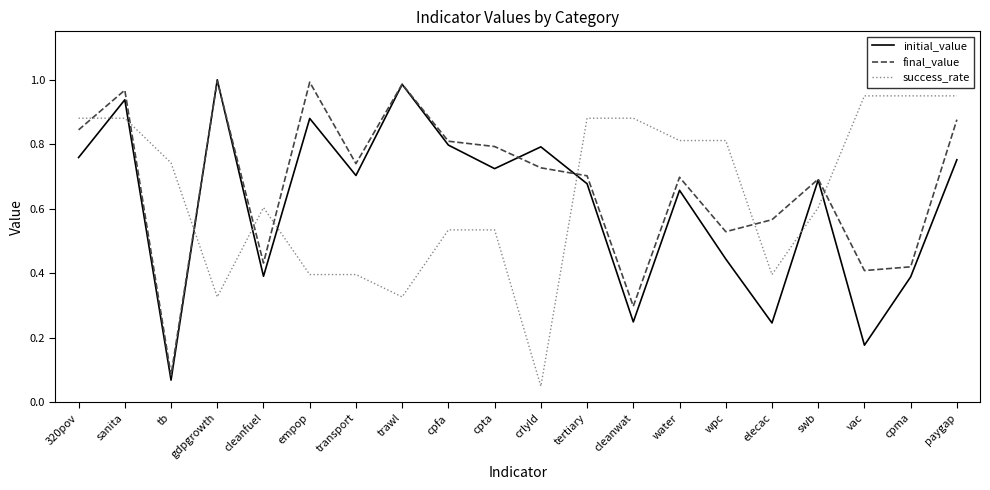

What position from the right is cpma?

2